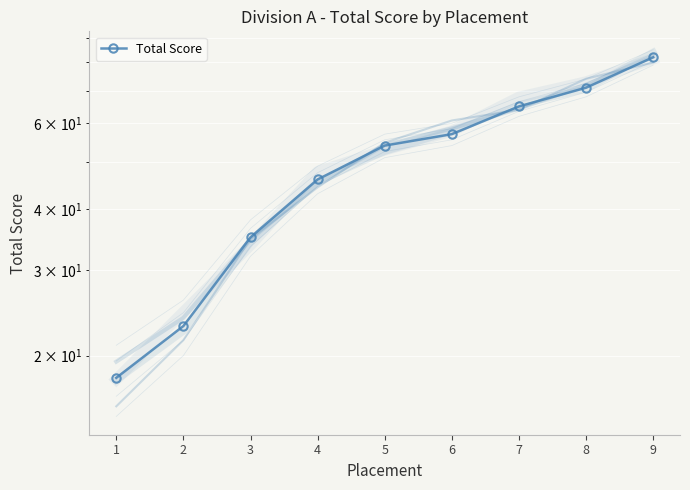

Reading left to right, extract all data points from this chart.

1=18	2=23	3=35	4=46	5=54	6=57	7=65	8=71	9=82